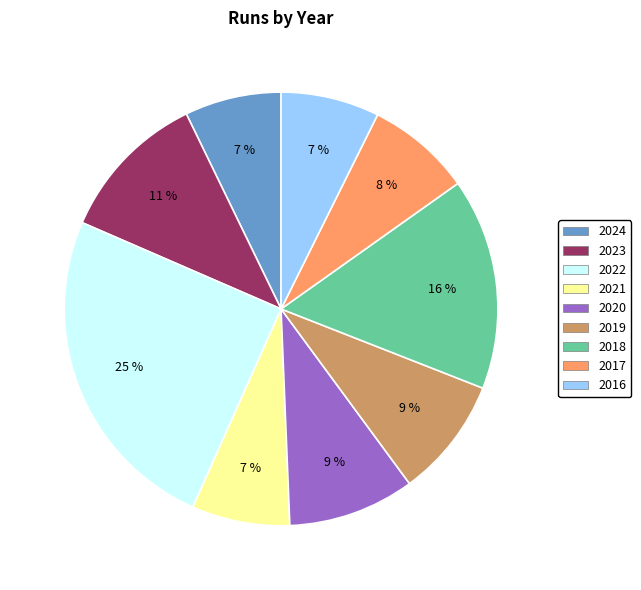

To the nearest percent, what is the average slice percentage?

11%